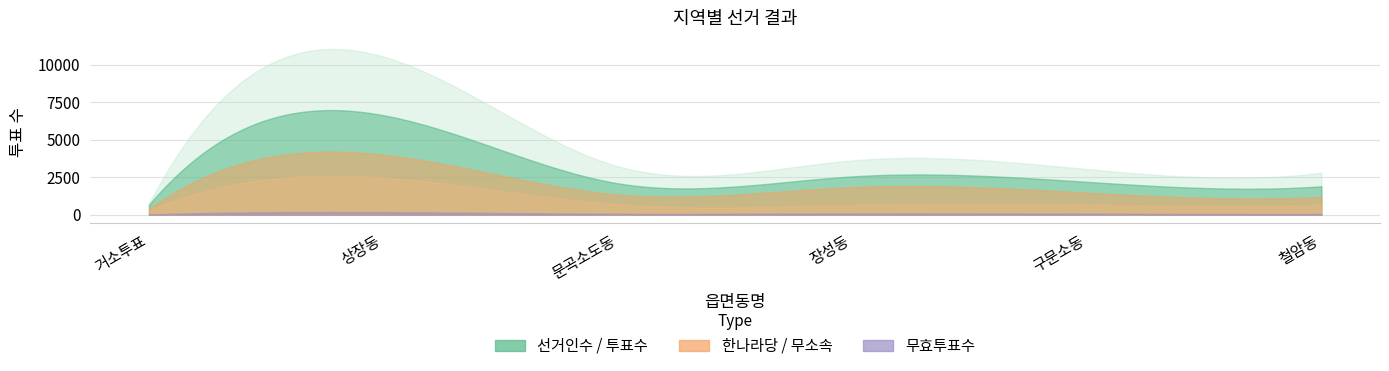

Which series has the largest range (max minus min)?

선거인수